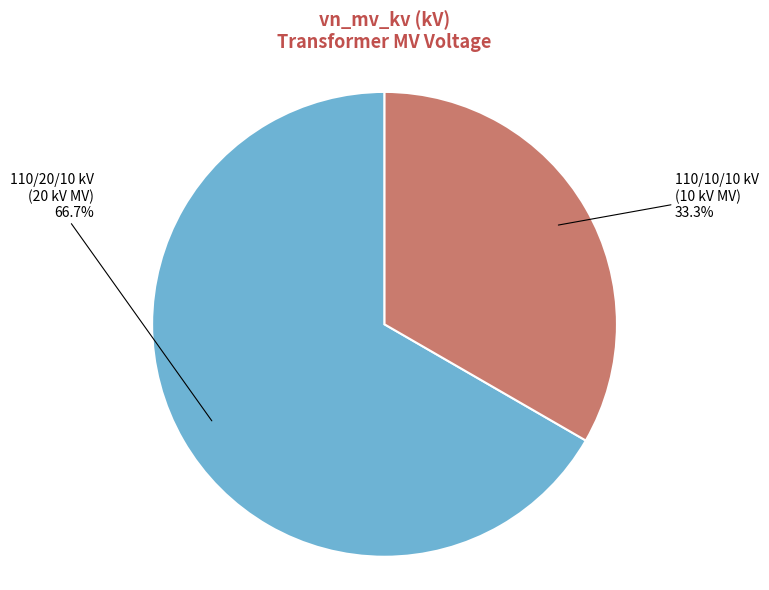

Is there a majority slice in this chart?

Yes